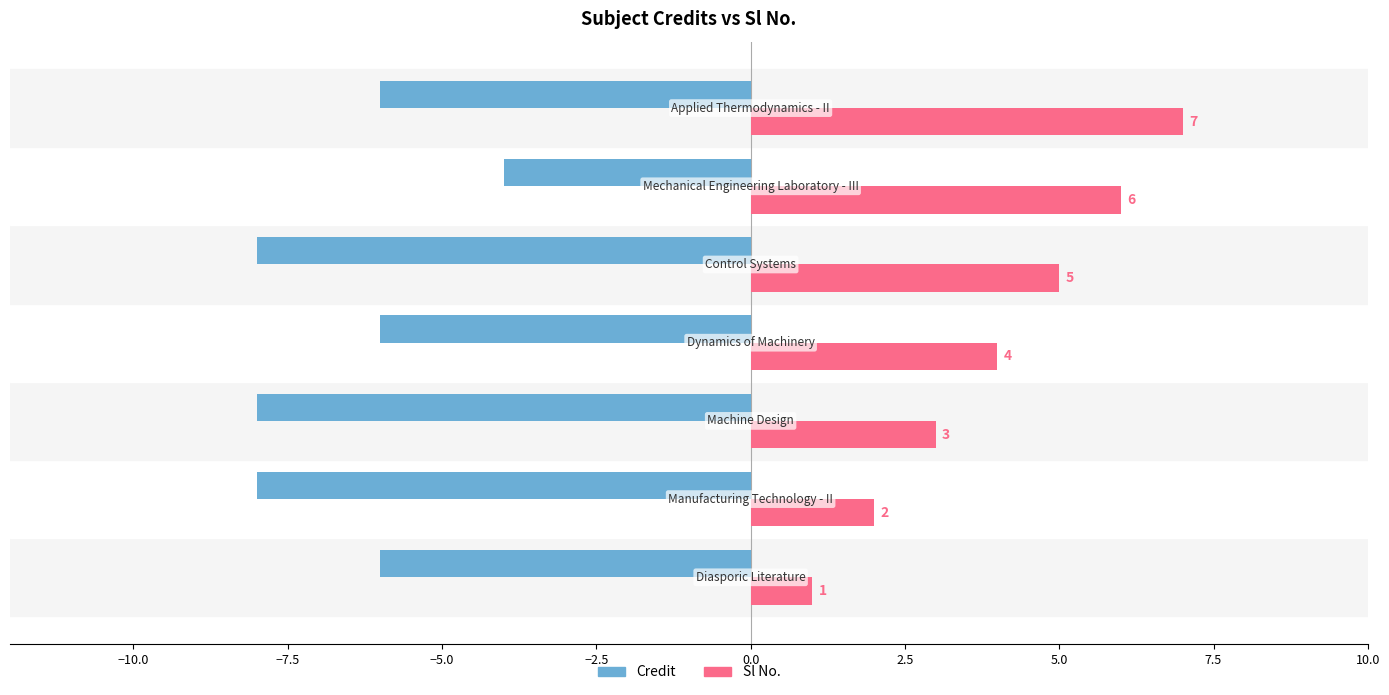

Which series has the largest total across all categories?

Sl No.